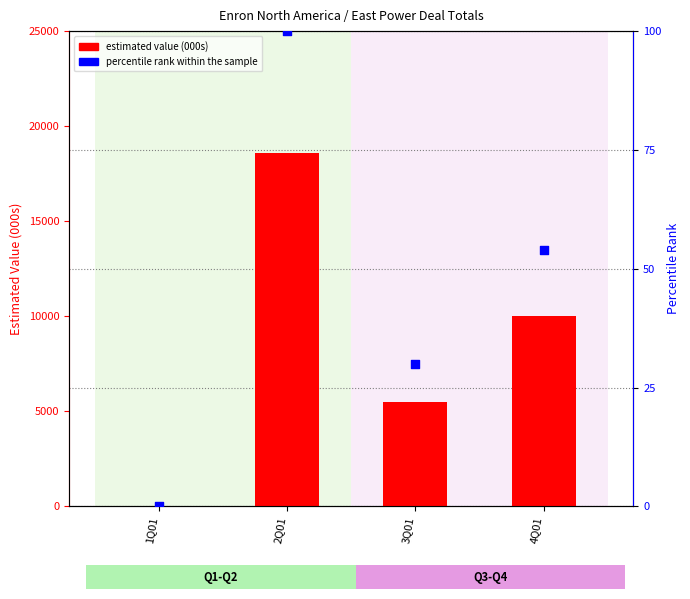

At which category is the sum across all series the highest?

2Q01